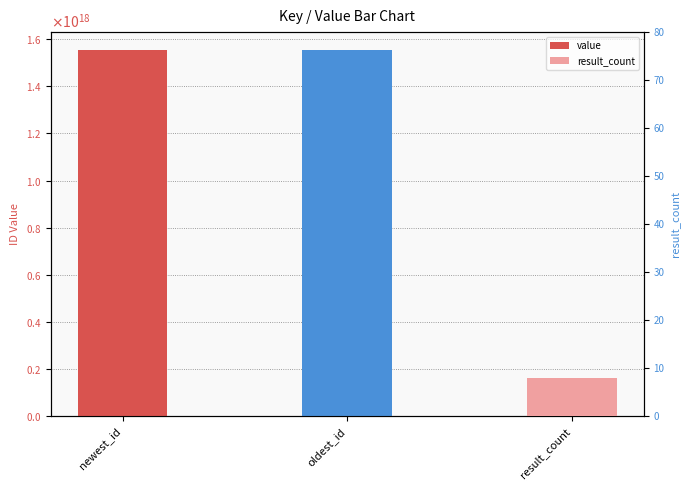

Rank the categories by value from lowest to highest.

oldest_id, newest_id